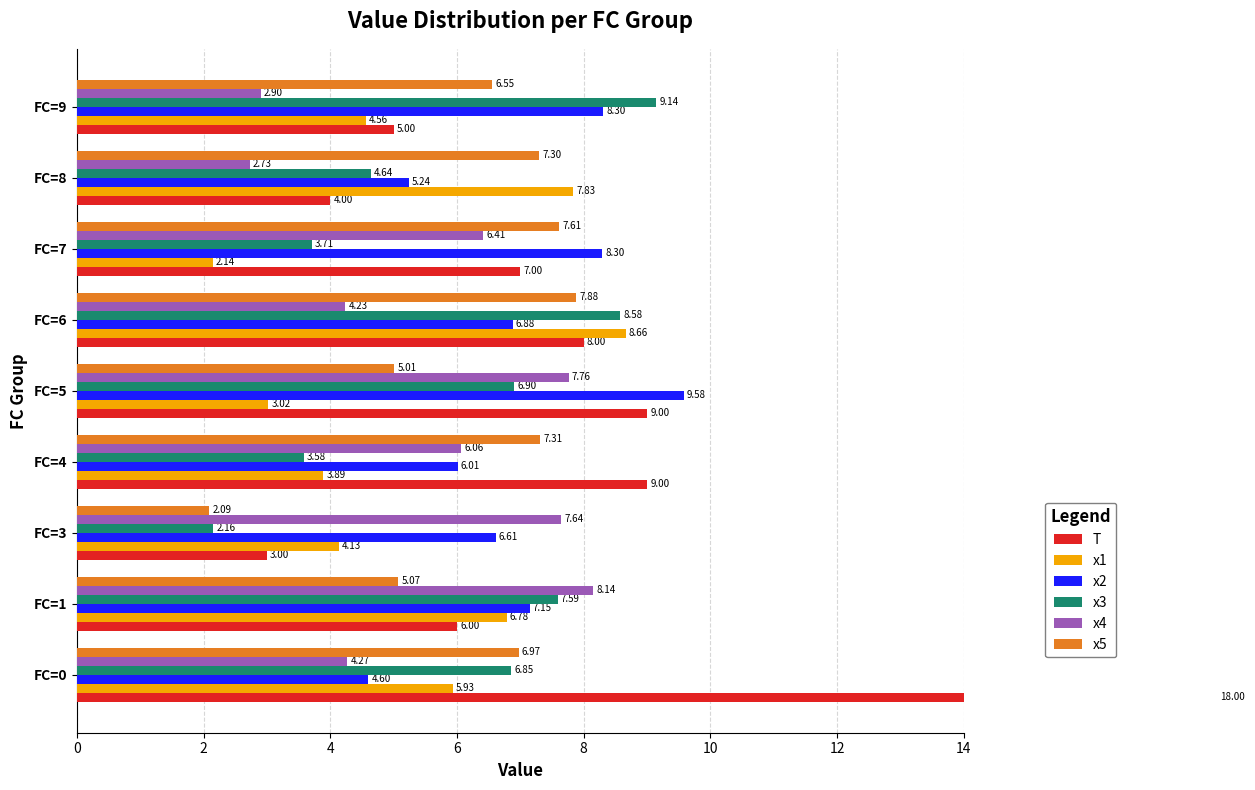

Which series changed the most between FC=6 and FC=8?

T